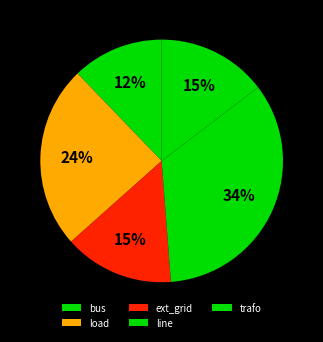

Approximately how many times larger is the value at ext_grid compared to line?

0.4